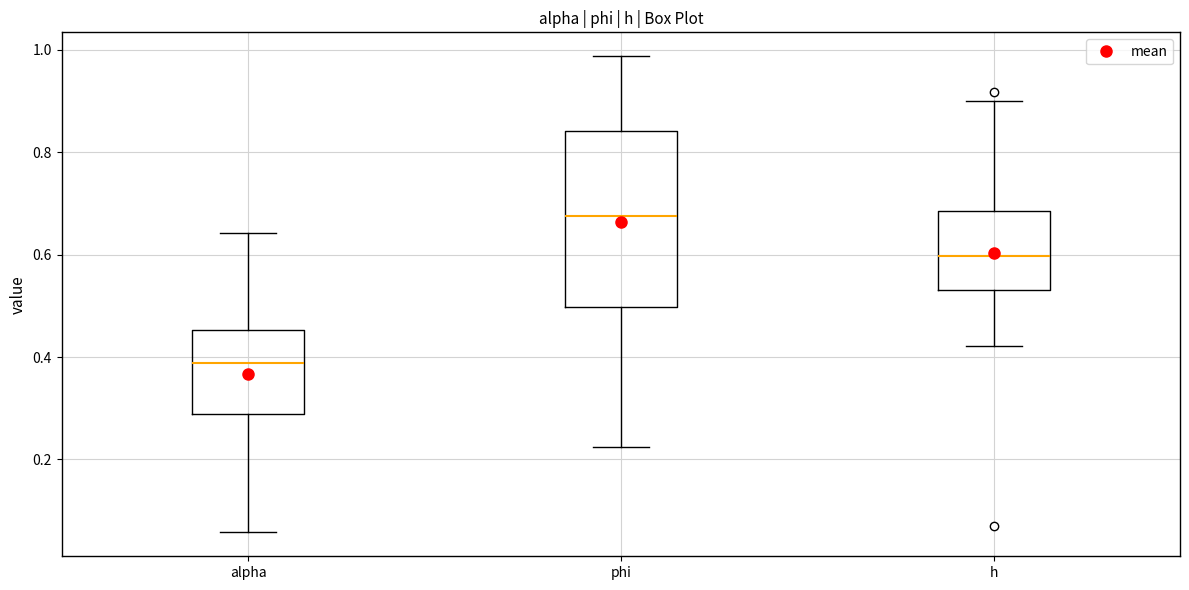

Where is the upper edge of the box for alpha on the y-axis? The values are not printed on the chart, so give them approximately, as read against the axis.

0.46